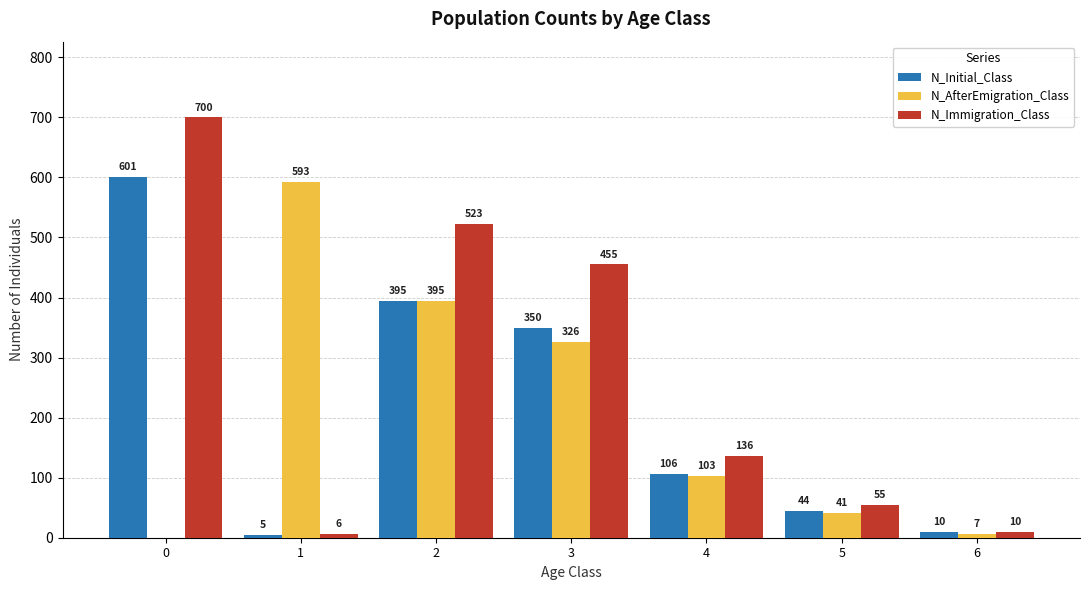

Which category has the highest value in the N_AfterEmigration_Class series?

1